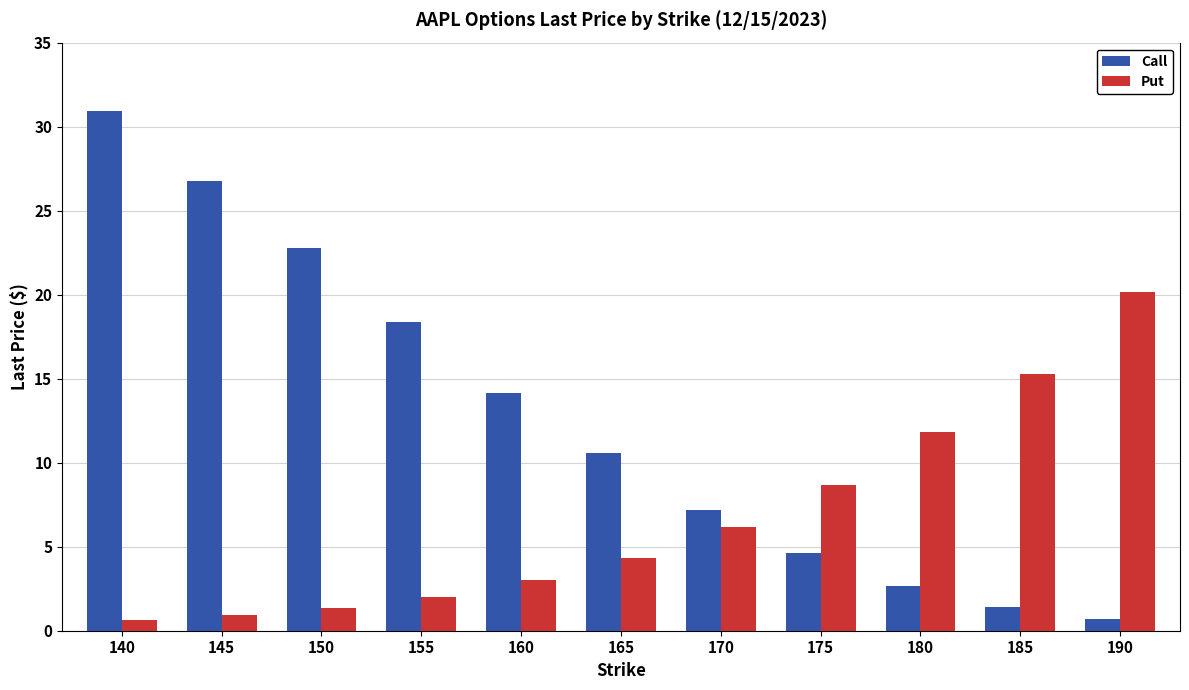

At which category does the chart reach its peak across all series?

140